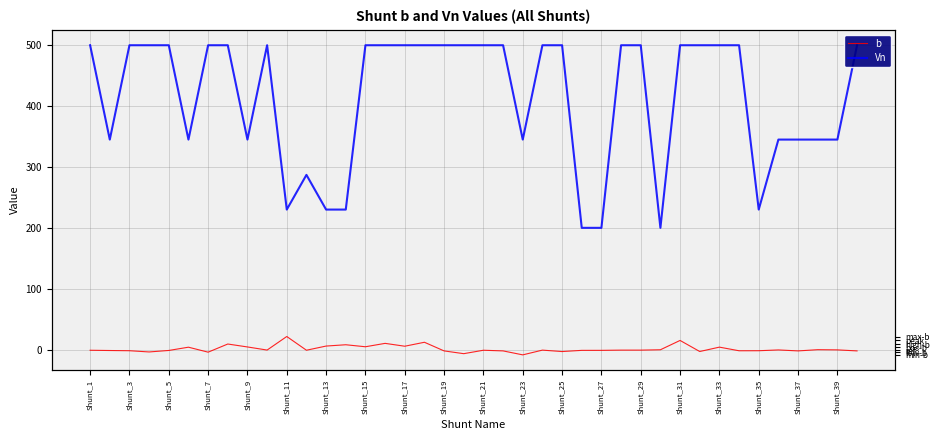

How many interior local peaks does the b series have?

12